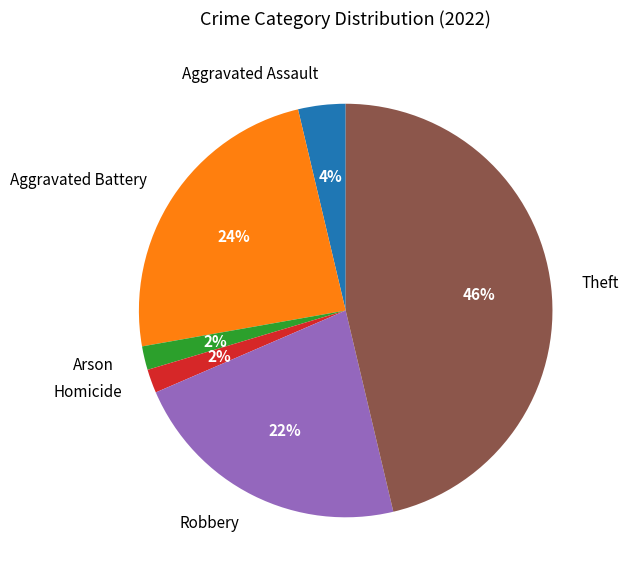

Is there any slice that represents more than half of the pie?

No